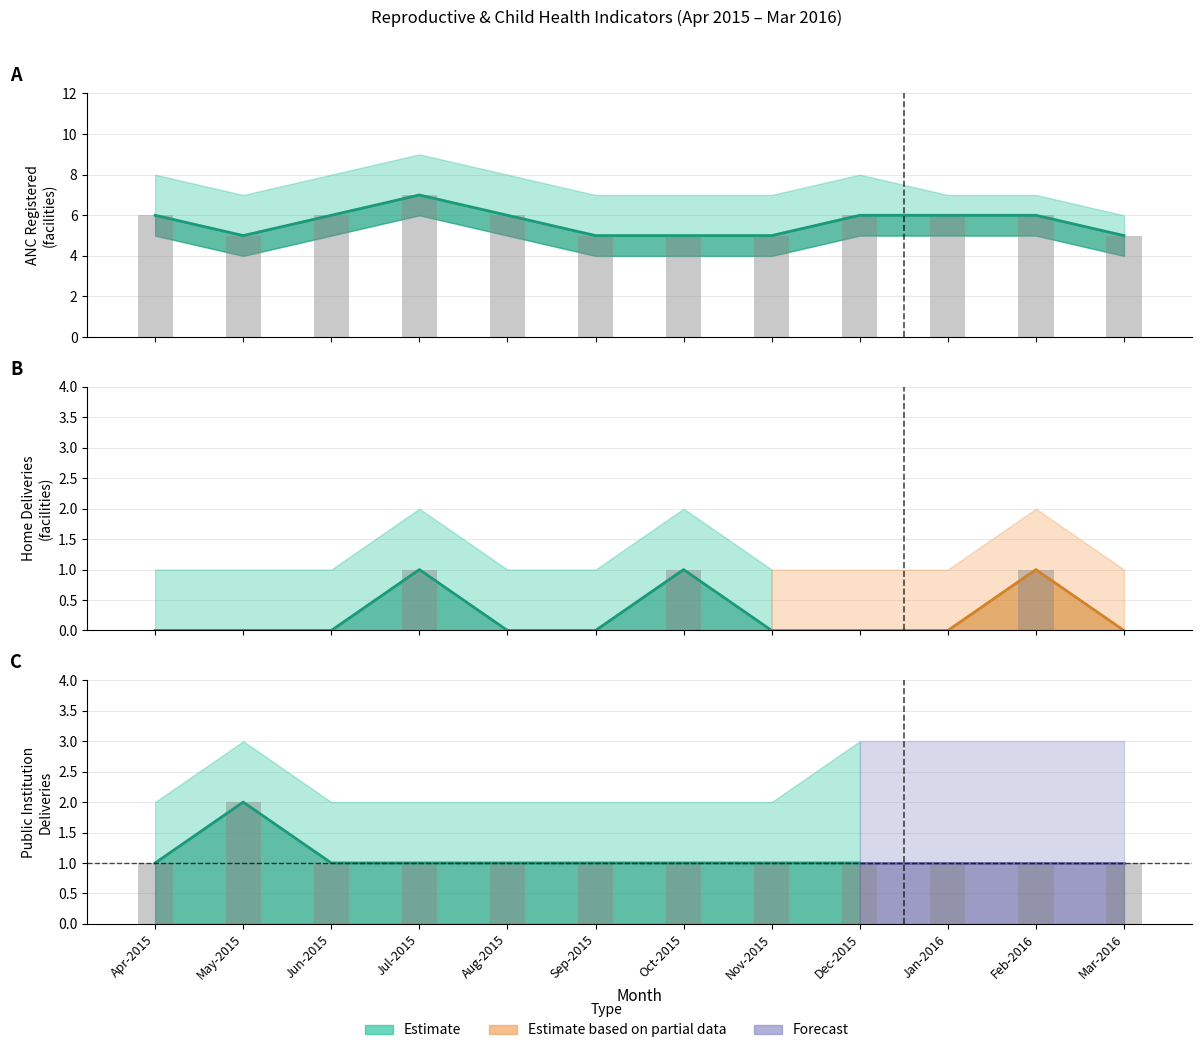

Between Mar-2016 and Nov-2015, which is larger?

Mar-2016